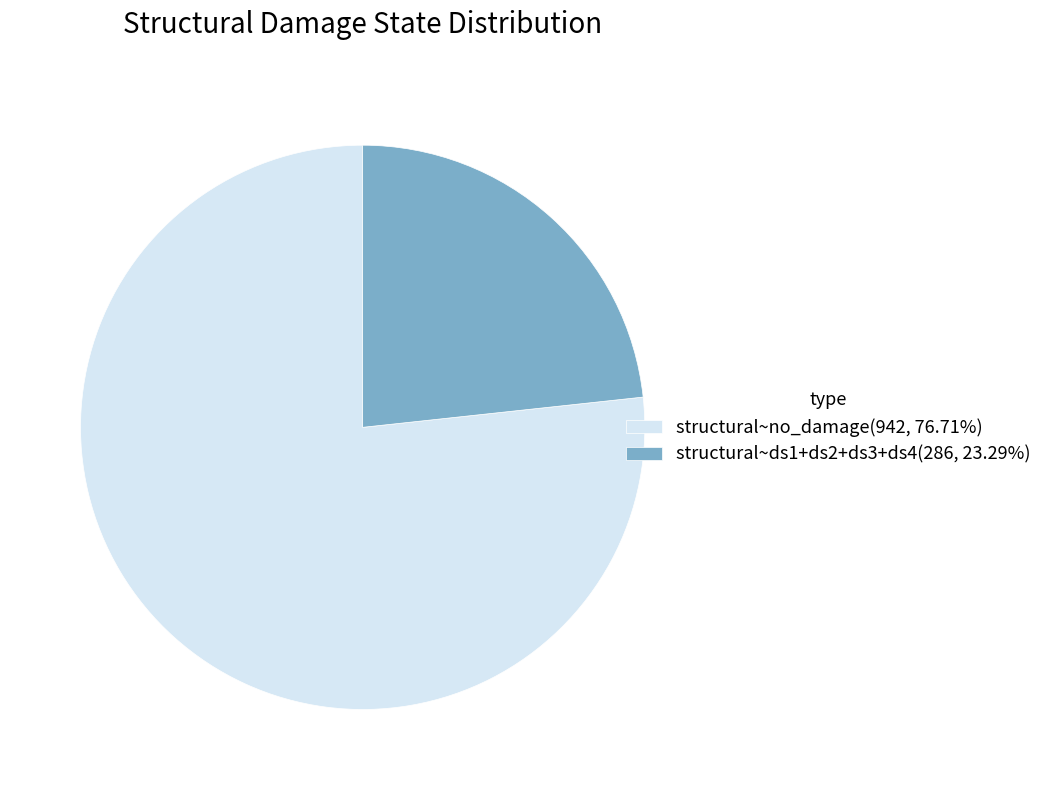

Approximately how many times larger is the value at structural~no_damage(942, 76.71%) compared to structural~ds1+ds2+ds3+ds4(286, 23.29%)?

3.3